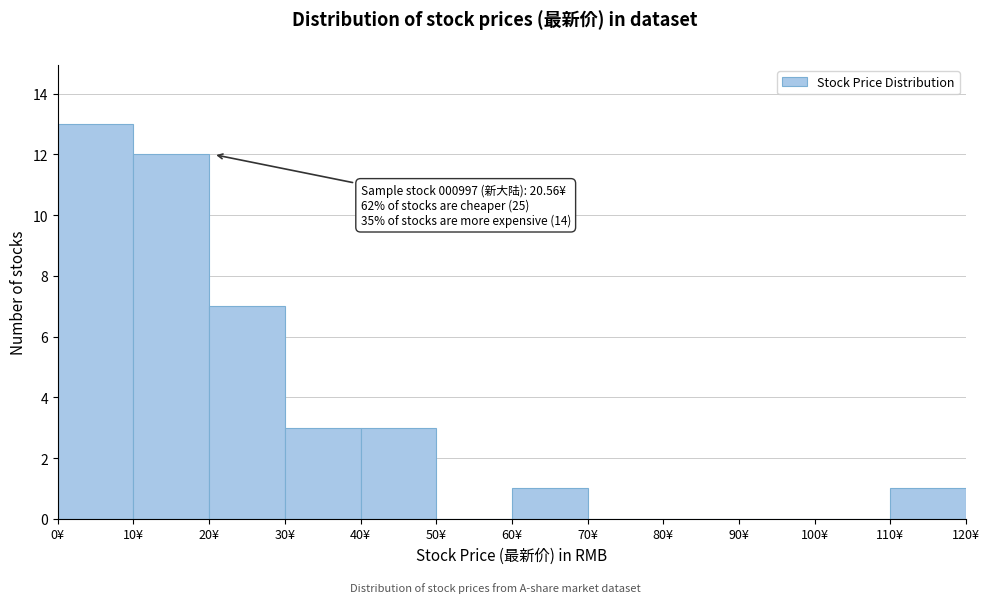

Which range on the x-axis has the tallest bar?

0 to 10